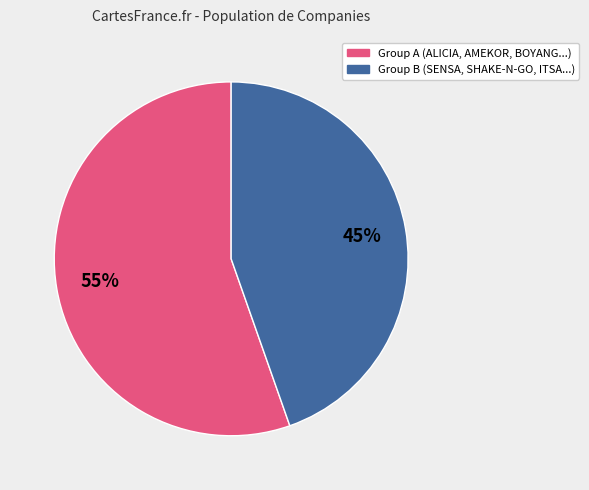

To the nearest percent, what is the average slice percentage?

50%